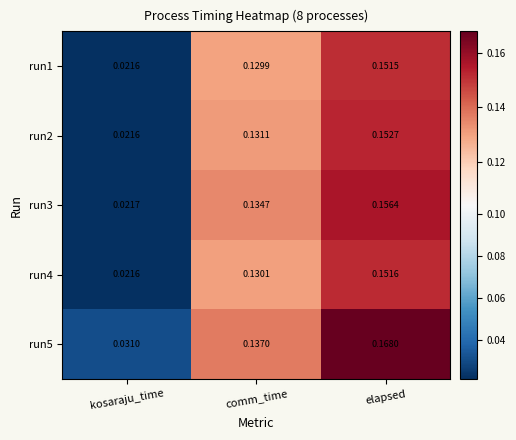

How many distinct data groups are displayed?

5